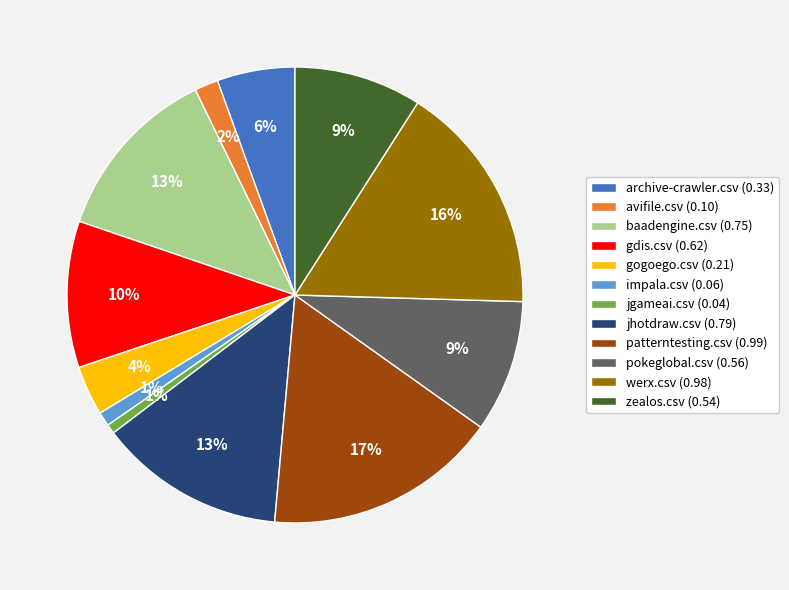

Between werx.csv (0.98) and pokeglobal.csv (0.56), which is larger?

werx.csv (0.98)